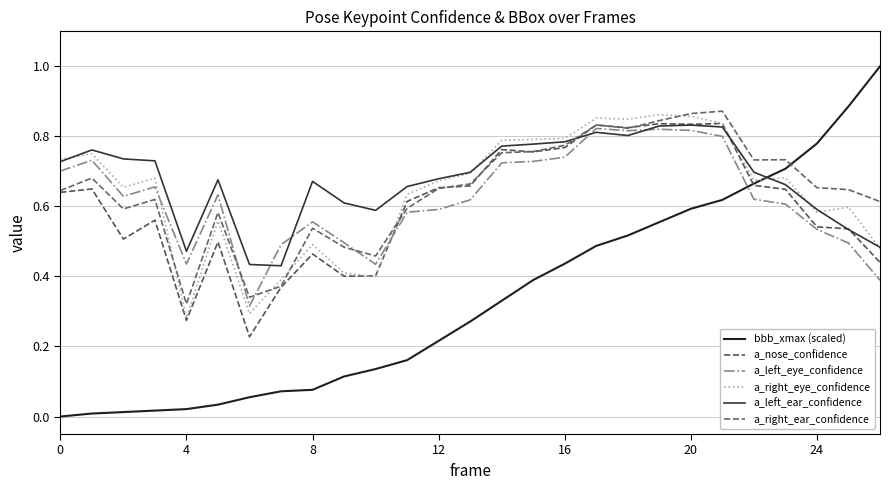

Does the chart have visible grid lines?

Yes